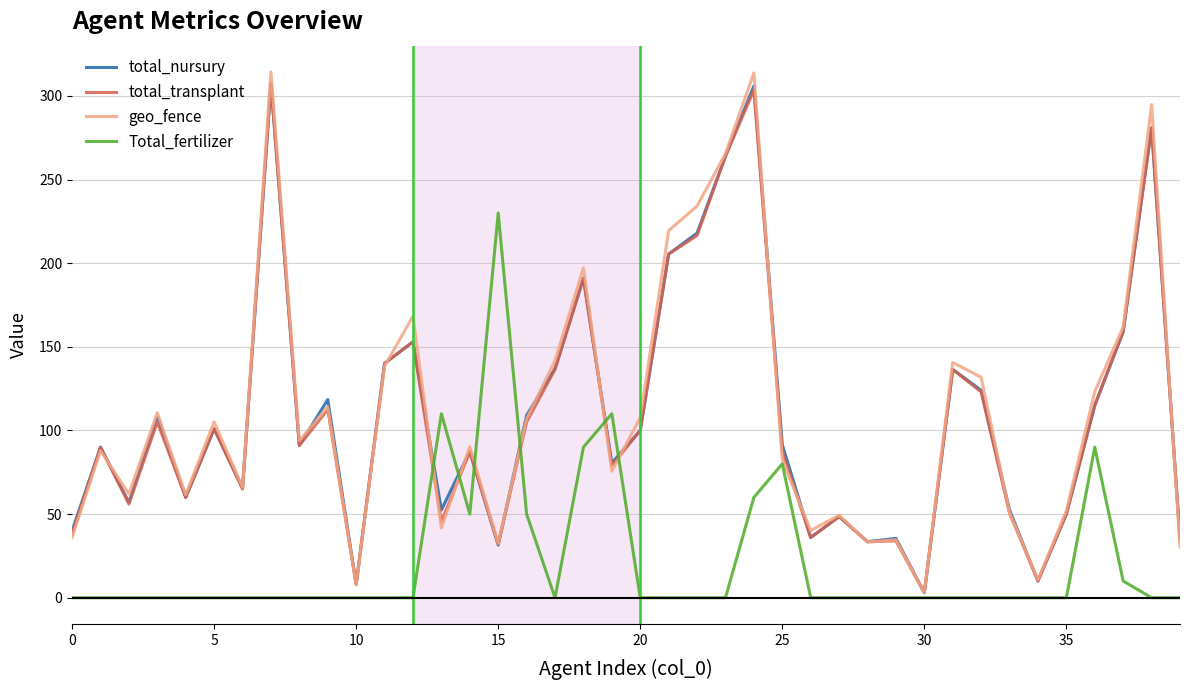

Which series has the largest range (max minus min)?

geo_fence